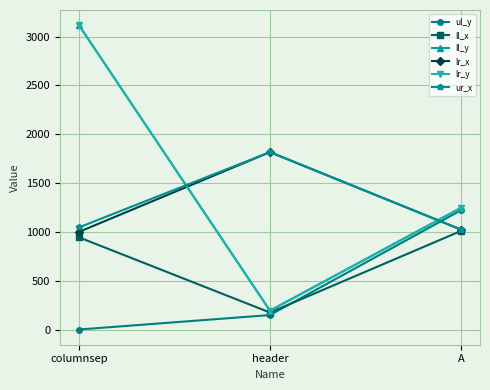

What position from the right is A?

1